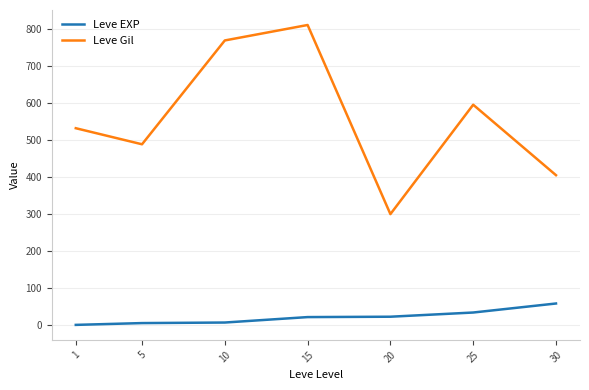

How many values in the Leve EXP series exceed 22?

4